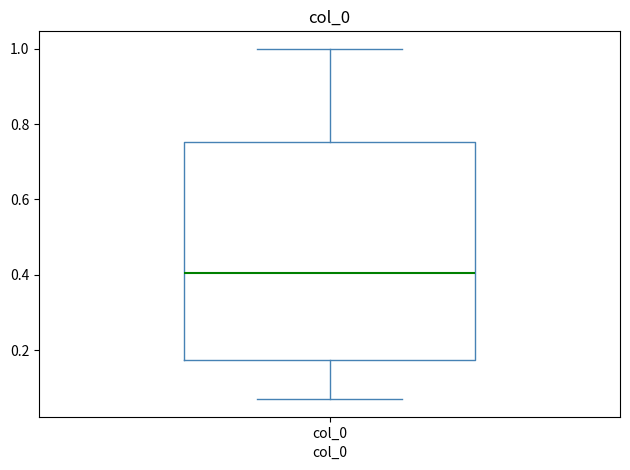

Where does the median line of the box for col_0 sit on the y-axis? The values are not printed on the chart, so give them approximately, as read against the axis.

0.40